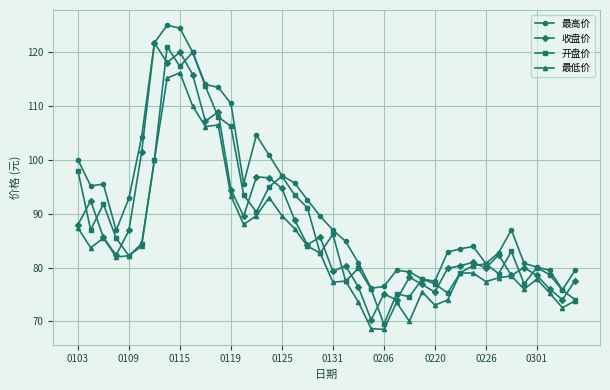

What is the maximum value for 最高价?

125.0